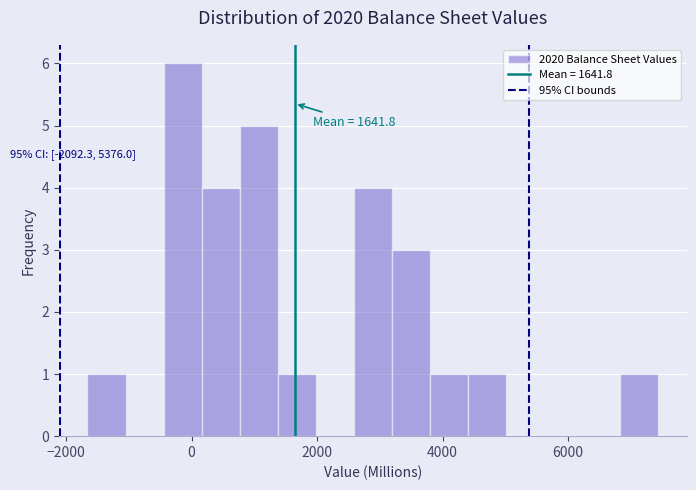

Read against the x-axis, roughly where is the centre of the tallest bar?

-200